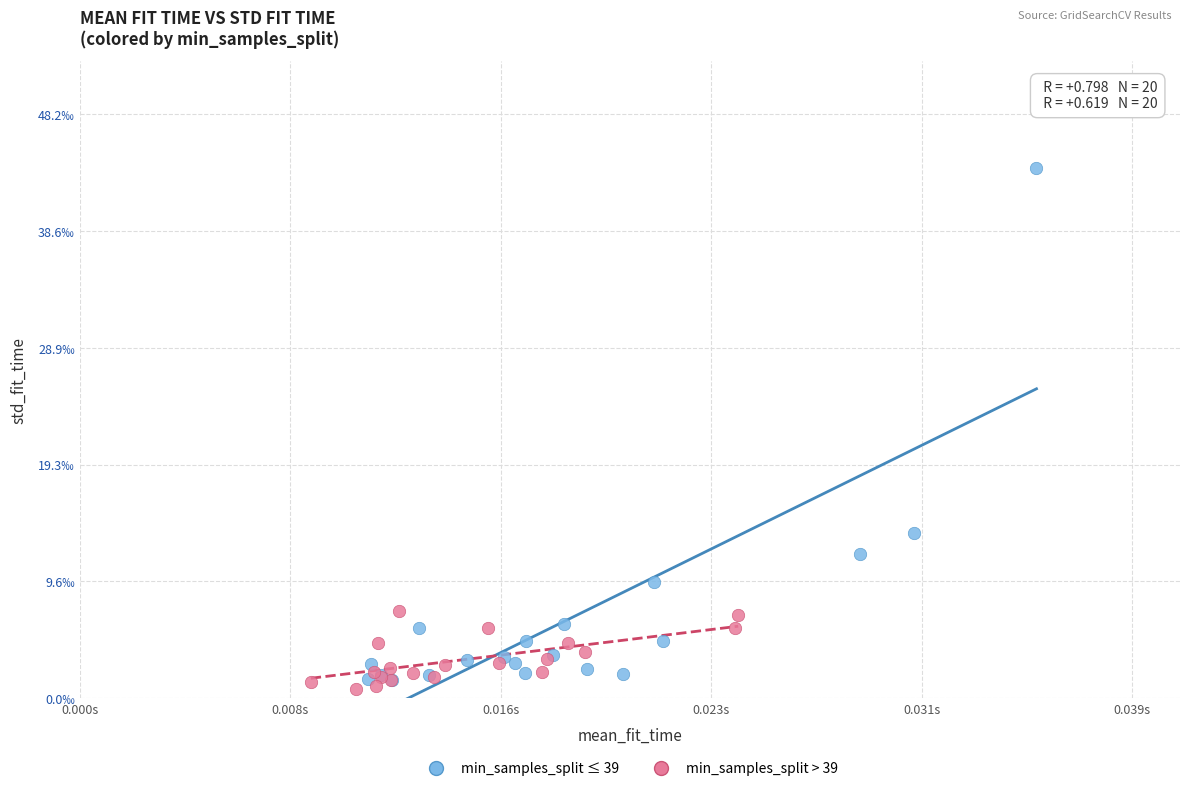

Which series contains the highest Y value?

min_samples_split ≤ 39